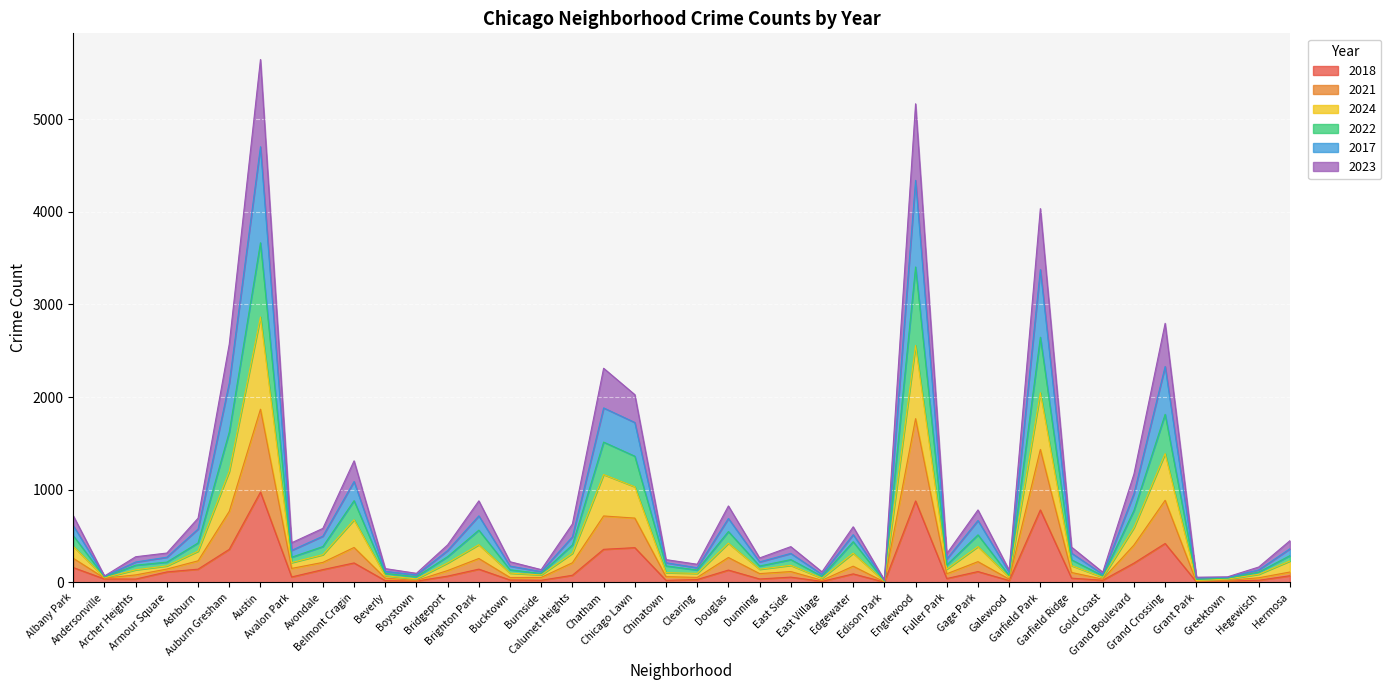

What is the label of the 12th point from the left?

Boystown